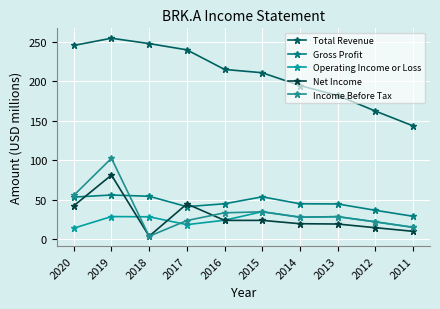

True or false: Gross Profit and Net Income cross at least once.

True